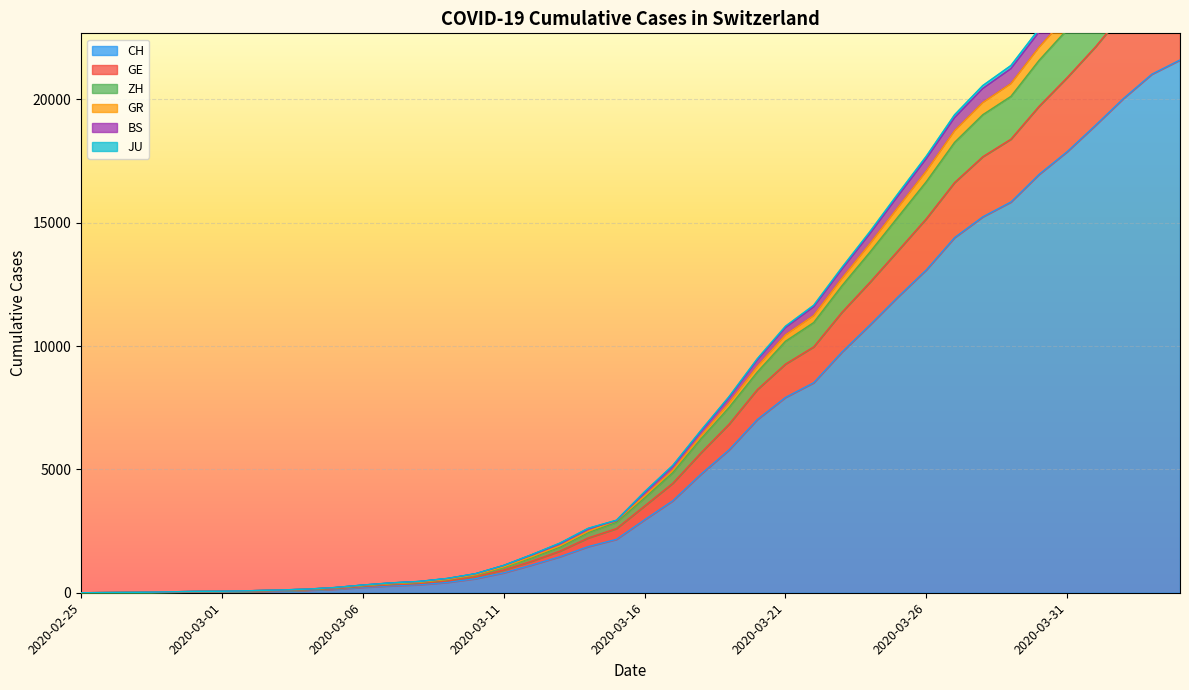

What is the difference between the ZH values at 2020-02-26 and 2020-03-03?

98